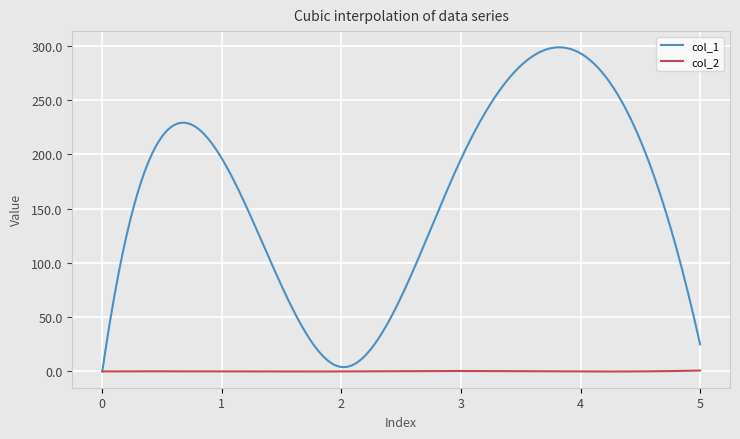

List the series in order of their overall mean, highest first.

col_1, col_2